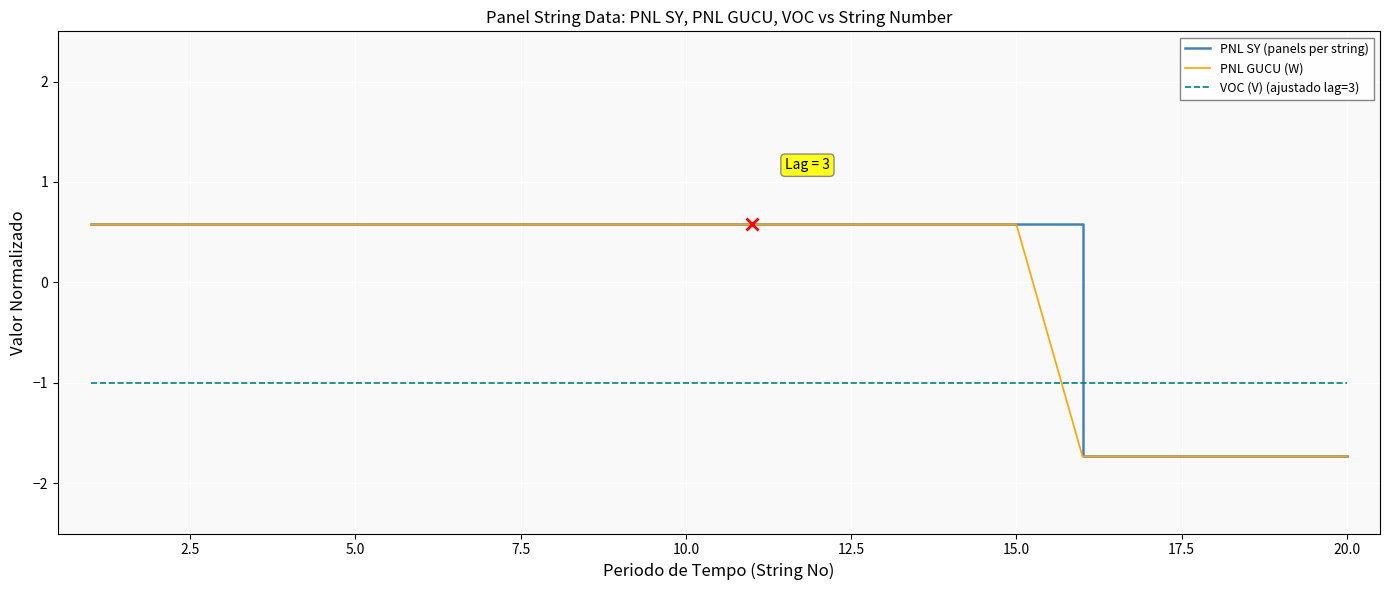

Does the chart display data point markers on the line(s)?

No